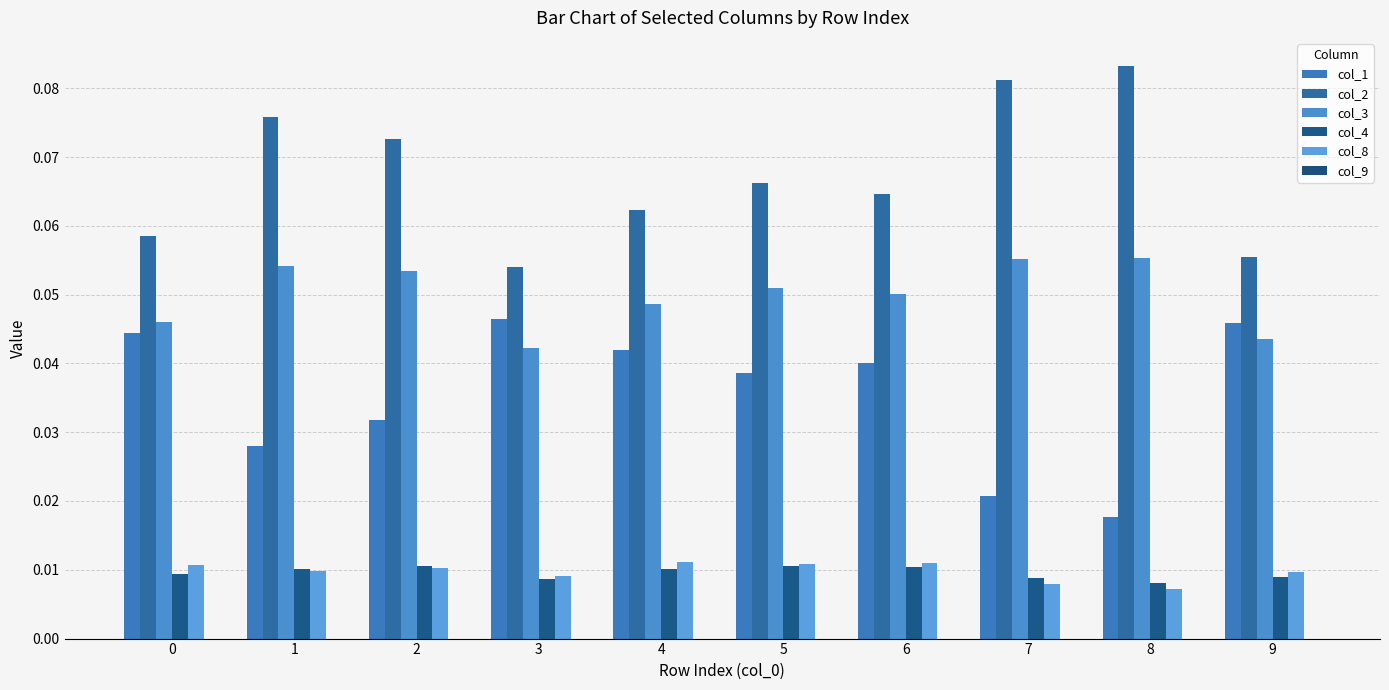

Is it true that col_2 equals 0.1 at 1?

False